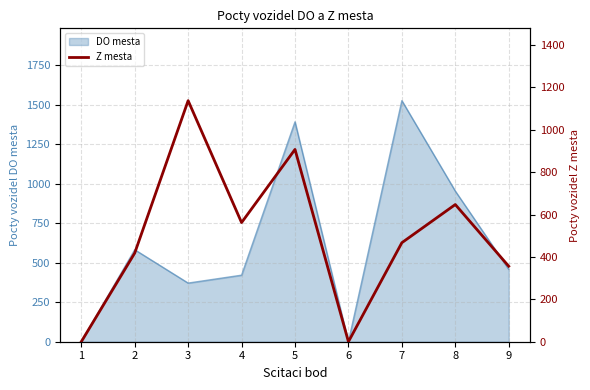

The value of DO mesta at 6 is 0. True or false?

True